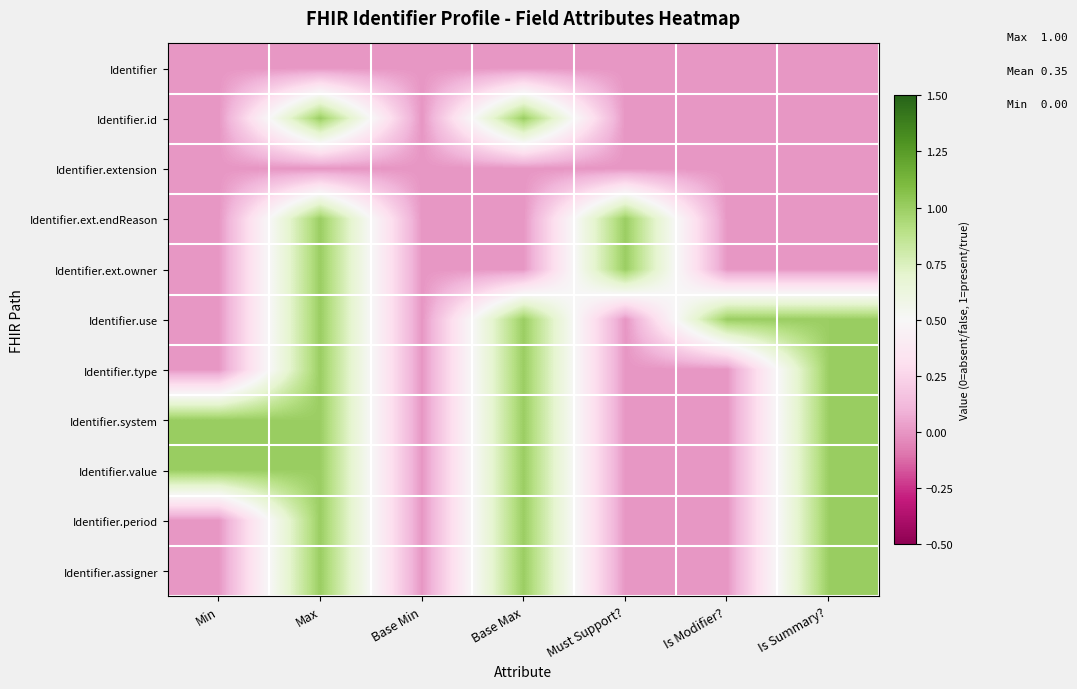

Reading left to right, what are all the values shown in this chart?

Identifier: Min=0	Max=0	Base Min=0	Base Max=0	Must Support?=0	Is Modifier?=0	Is Summary?=0
Identifier.id: Min=0	Max=1	Base Min=0	Base Max=1	Must Support?=0	Is Modifier?=0	Is Summary?=0
Identifier.extension: Min=0	Max=0	Base Min=0	Base Max=0	Must Support?=0	Is Modifier?=0	Is Summary?=0
Identifier.ext.endReason: Min=0	Max=1	Base Min=0	Base Max=0	Must Support?=1	Is Modifier?=0	Is Summary?=0
Identifier.ext.owner: Min=0	Max=1	Base Min=0	Base Max=0	Must Support?=1	Is Modifier?=0	Is Summary?=0
Identifier.use: Min=0	Max=1	Base Min=0	Base Max=1	Must Support?=0	Is Modifier?=1	Is Summary?=1
Identifier.type: Min=0	Max=1	Base Min=0	Base Max=1	Must Support?=0	Is Modifier?=0	Is Summary?=1
Identifier.system: Min=1	Max=1	Base Min=0	Base Max=1	Must Support?=0	Is Modifier?=0	Is Summary?=1
Identifier.value: Min=1	Max=1	Base Min=0	Base Max=1	Must Support?=0	Is Modifier?=0	Is Summary?=1
Identifier.period: Min=0	Max=1	Base Min=0	Base Max=1	Must Support?=0	Is Modifier?=0	Is Summary?=1
Identifier.assigner: Min=0	Max=1	Base Min=0	Base Max=1	Must Support?=0	Is Modifier?=0	Is Summary?=1